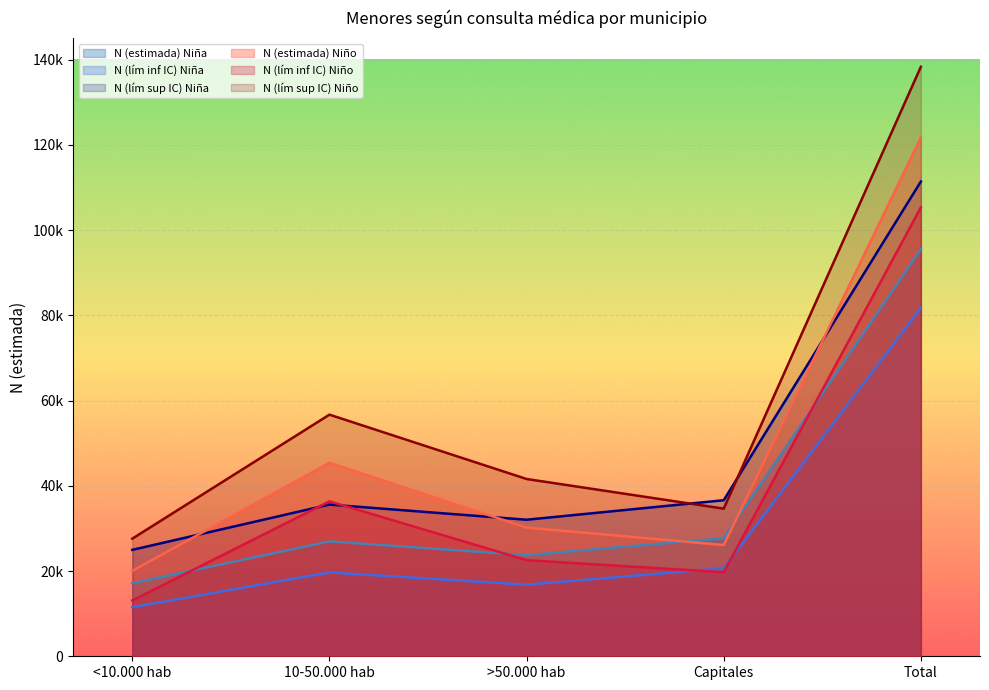

Which series changed the most between <10.000 hab and Capitales?

N (lím sup IC) Niña